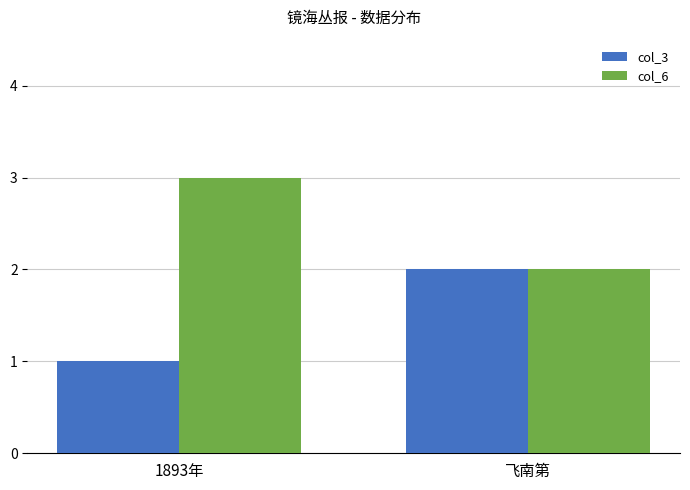

What are all the series names shown in the legend?

col_3, col_6